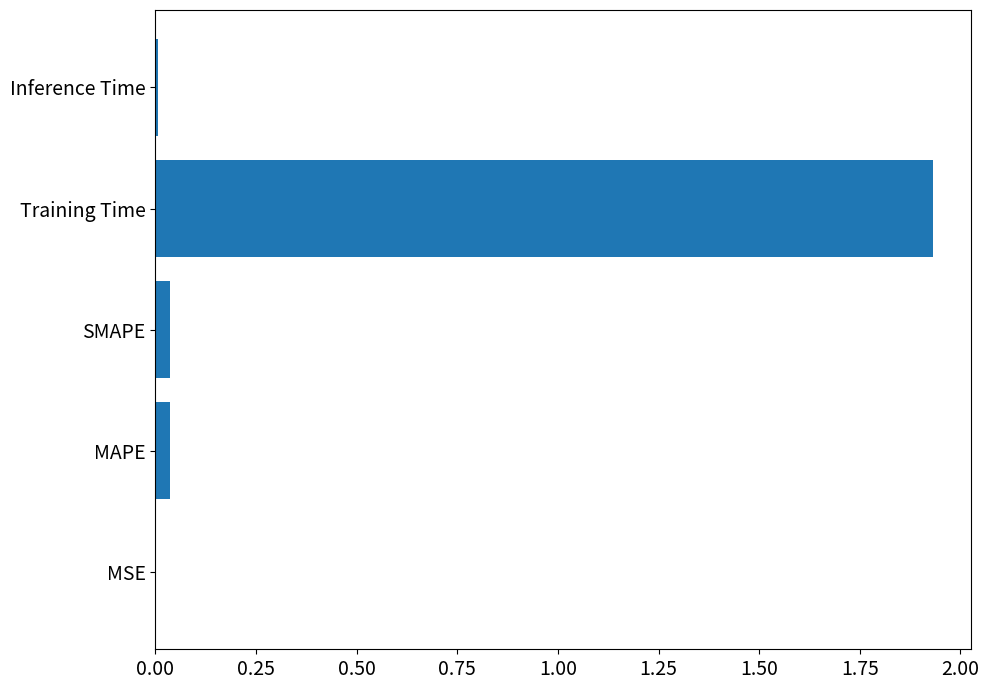

Which category has the highest value across all series?

Training Time